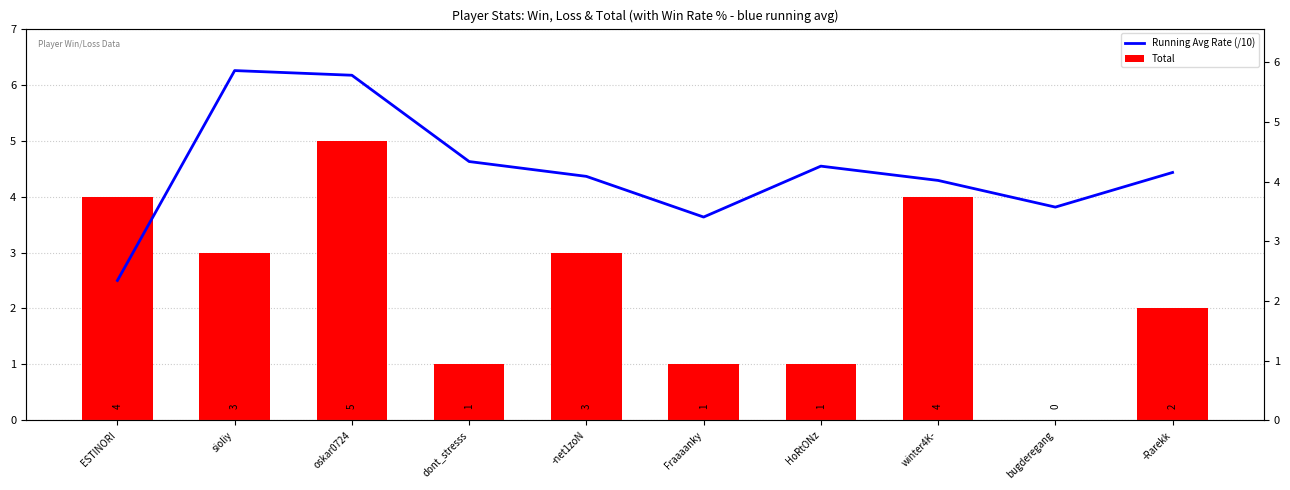

What is the value of the Total bar at the 4th from the left?

1.0